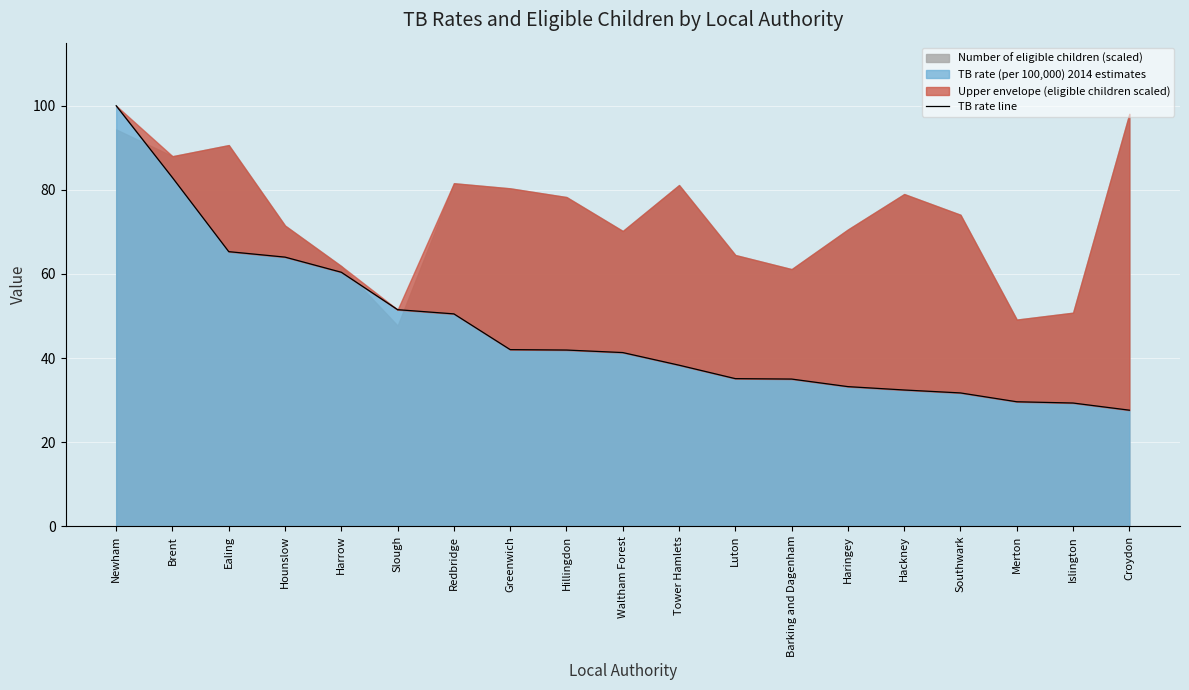

What is the label of the 1st point from the left?

Newham